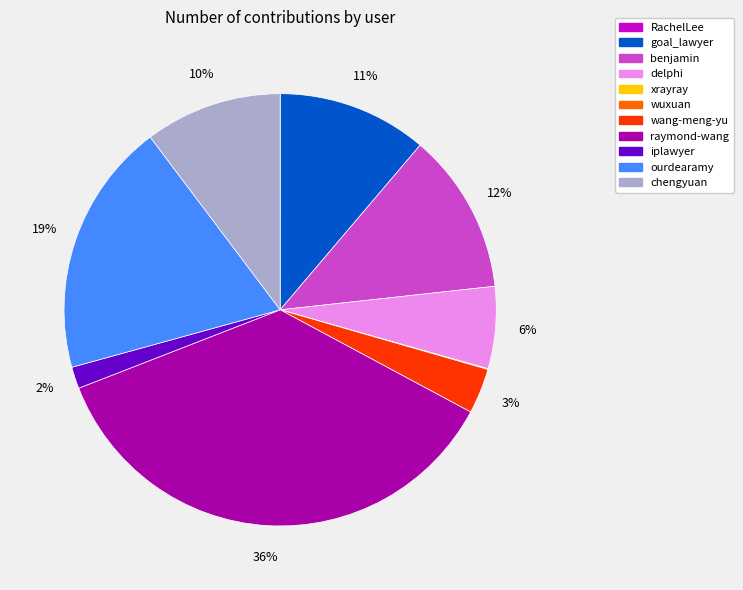

What is the ratio of the value at ourdearamy to the value at raymond-wang?

0.5